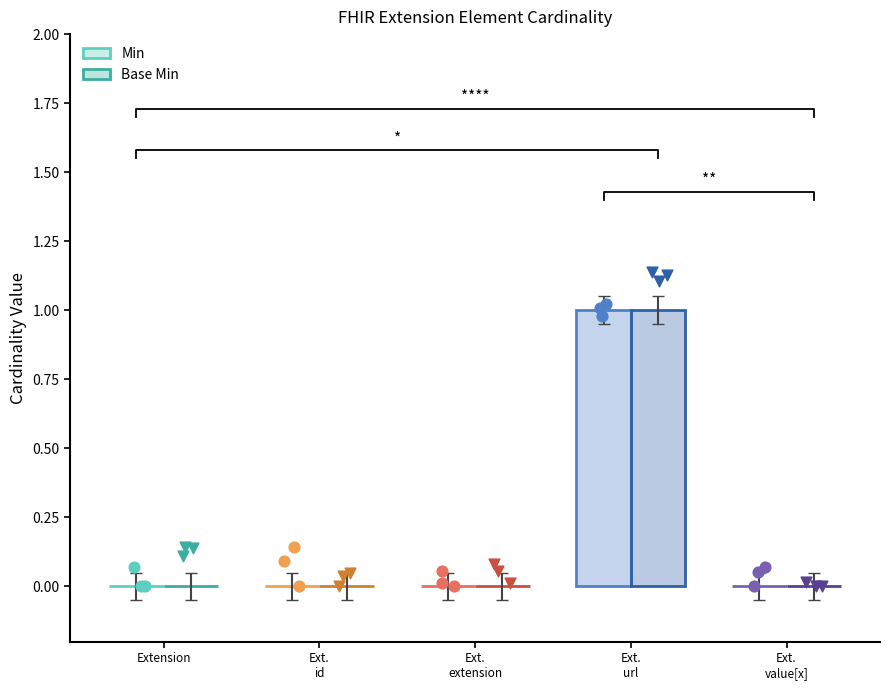

At which category is the sum across all series the highest?

Ext.
url